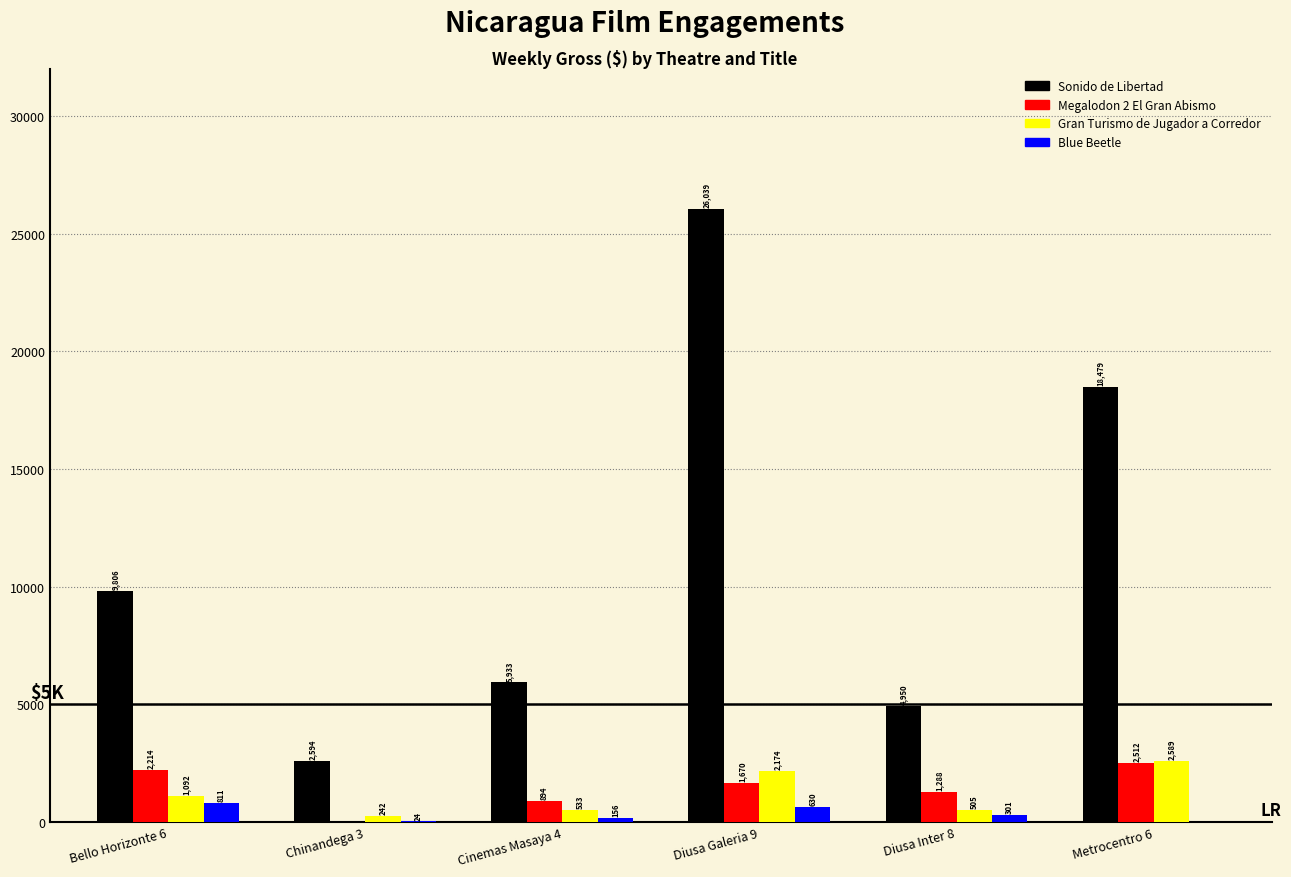

Which series changed the most between Bello Horizonte 6 and Chinandega 3?

Sonido de Libertad